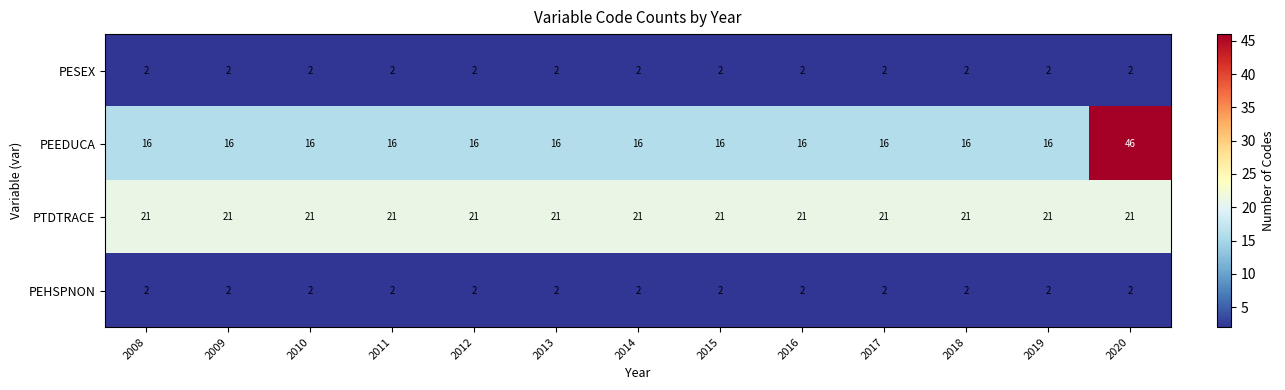

The PEEDUCA series shows 6 at 2016. True or false?

False